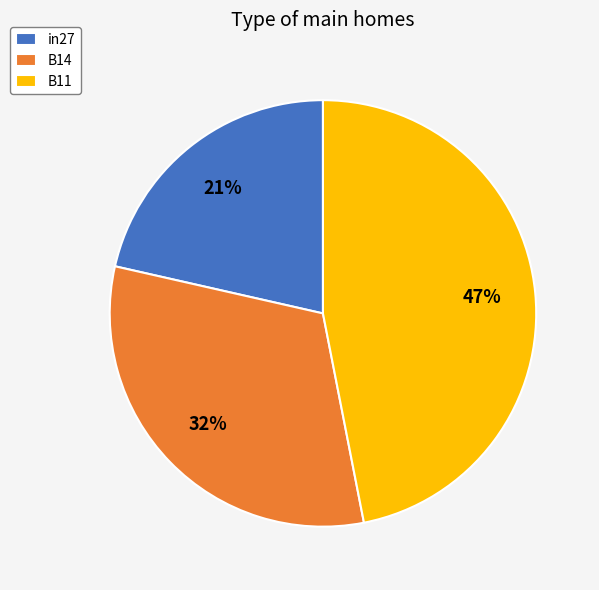

True or false: B11 accounts for 47% of the total.

True